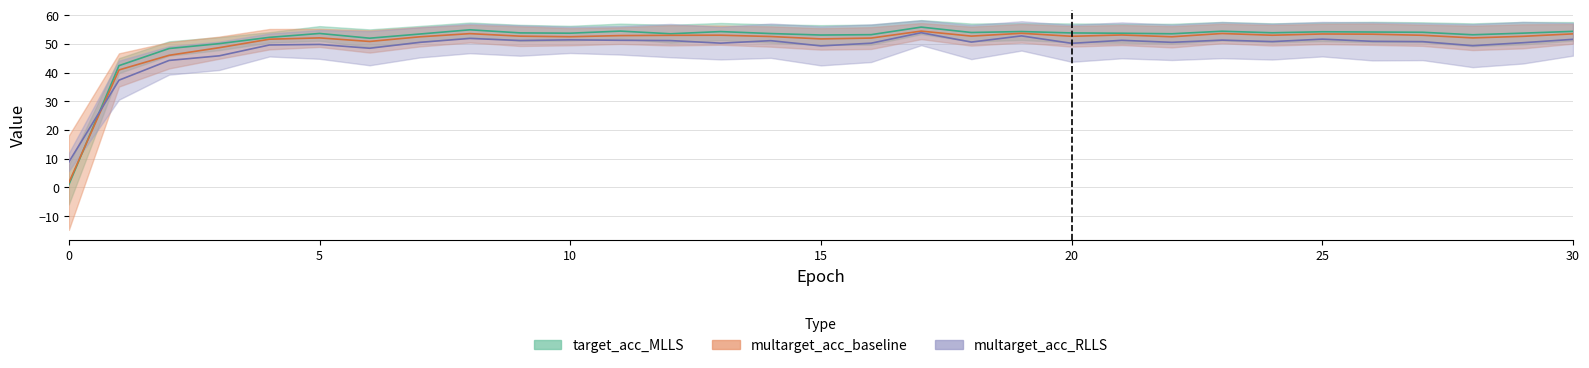

At which label does multarget_acc_baseline reach its peak?

17